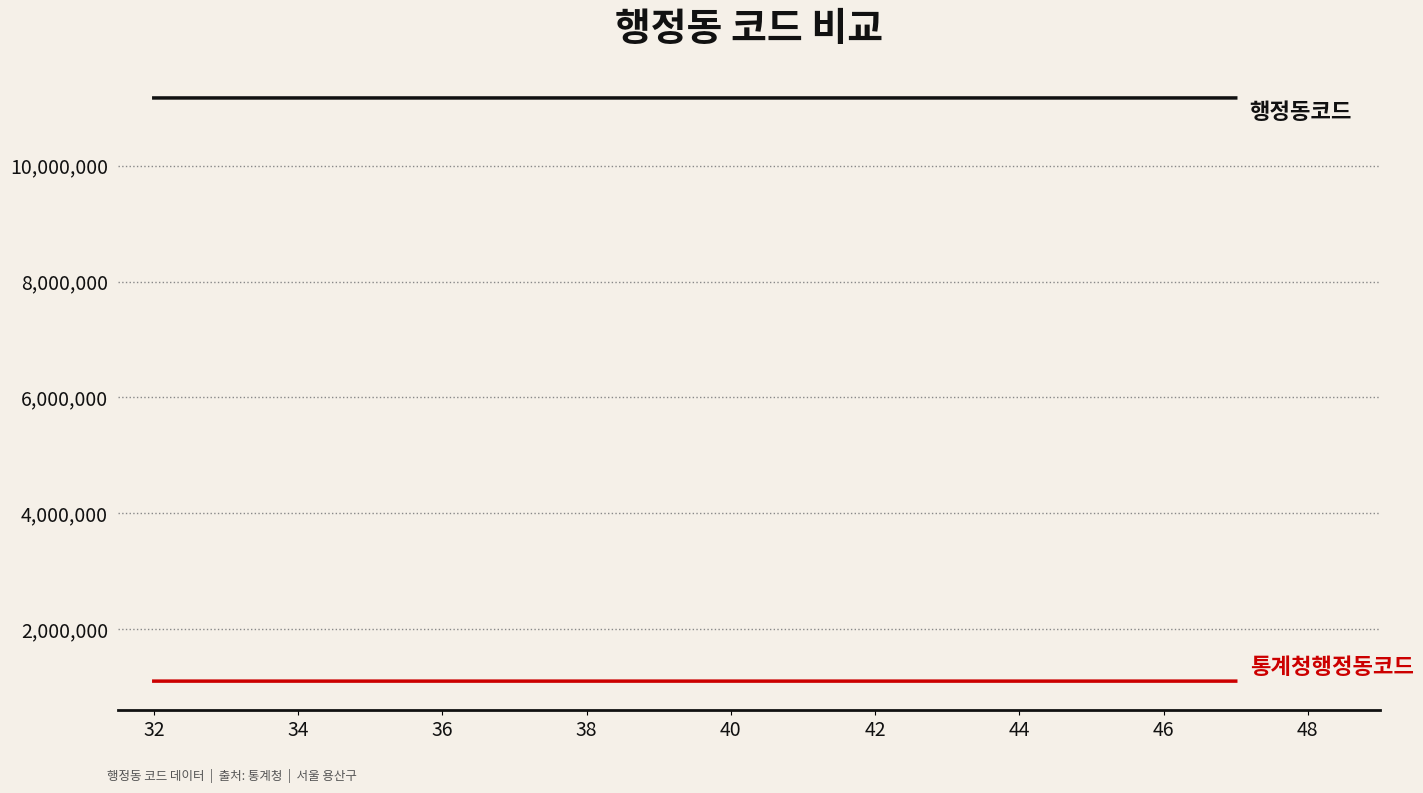

What is the minimum value shown in the chart?

1103051